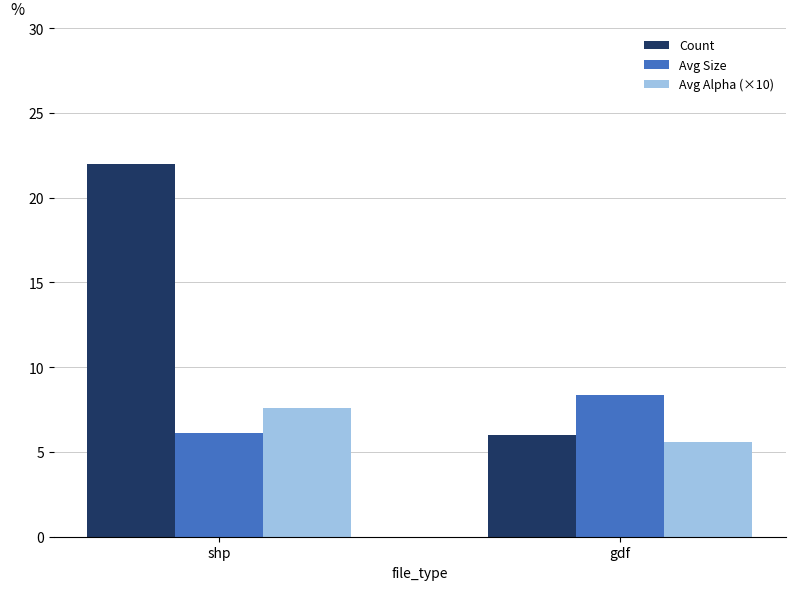

How many bars are there in each group?

3